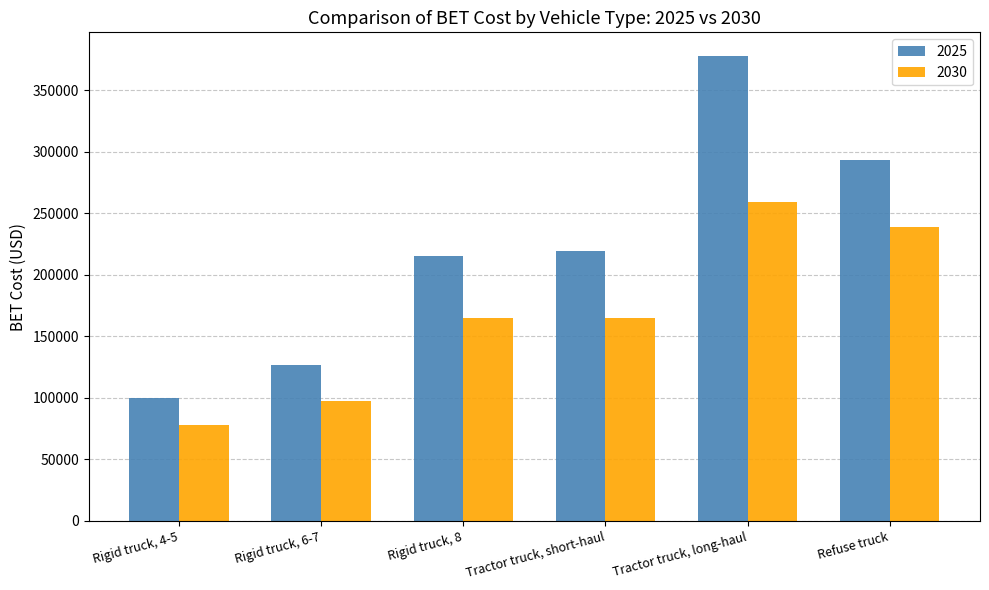

Between Rigid truck, 6-7 and Tractor truck, short-haul, which series saw the biggest shift?

2025